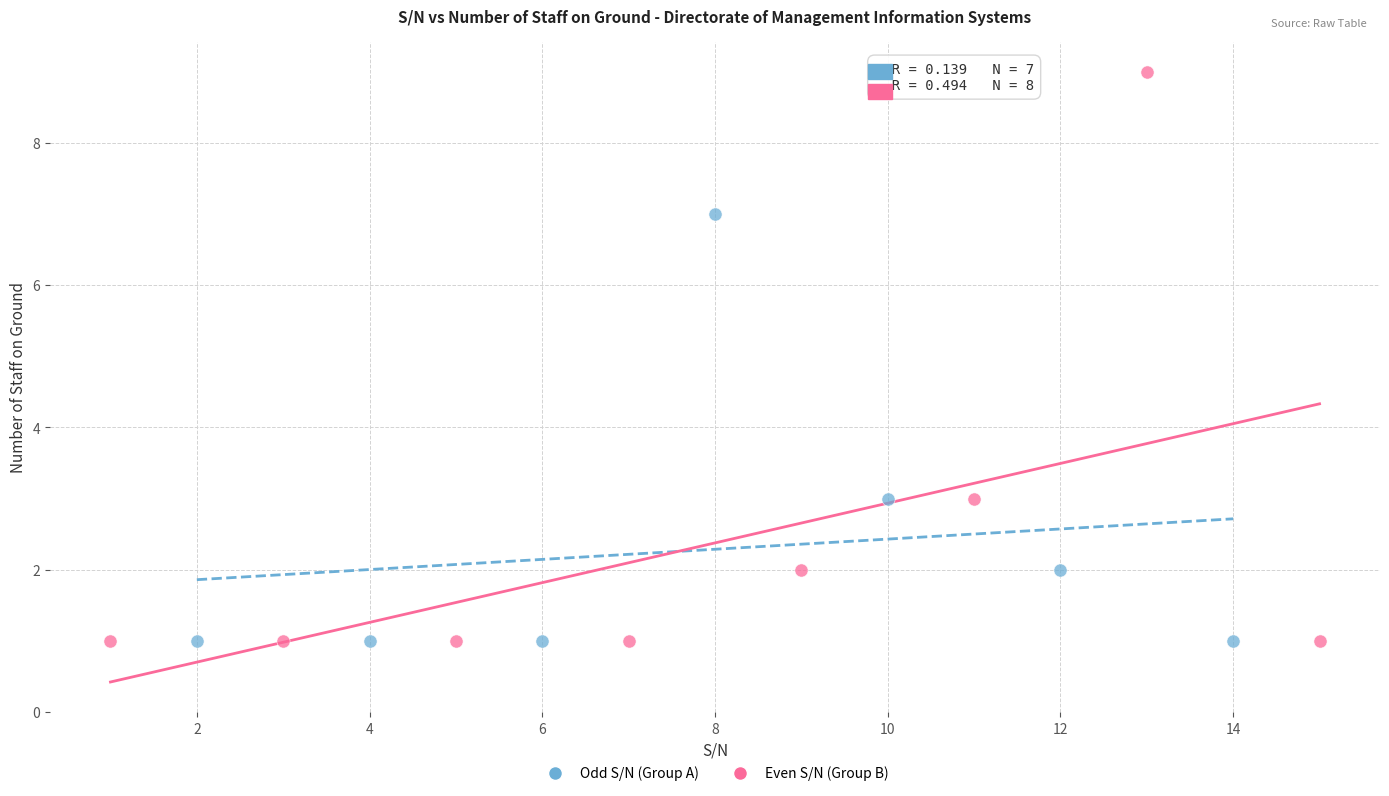

What are all the series names shown in the legend?

Odd S/N (Group A), Even S/N (Group B)